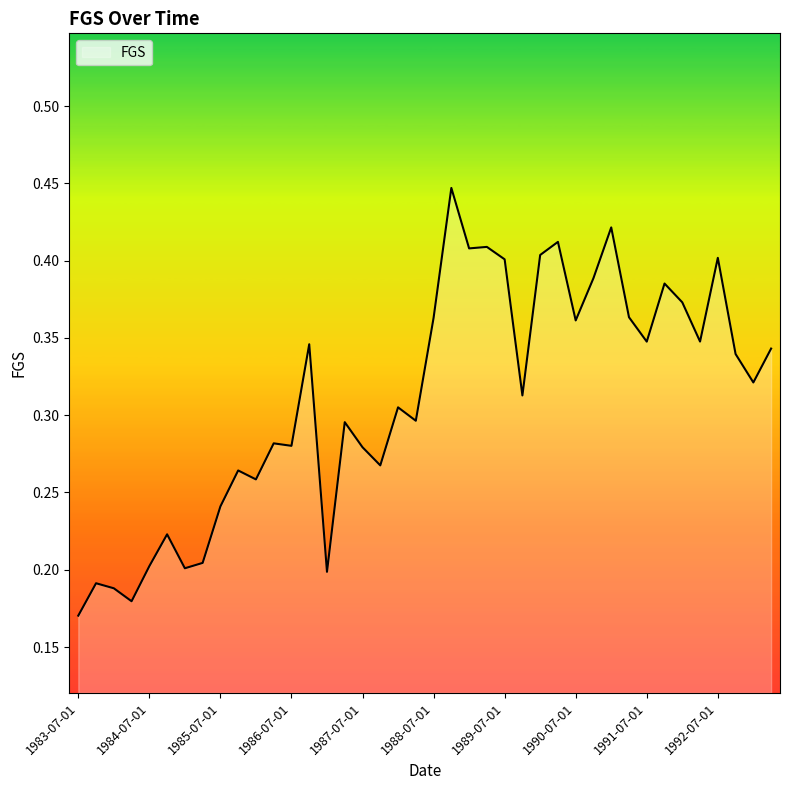

How many lines are shown in the chart?

1